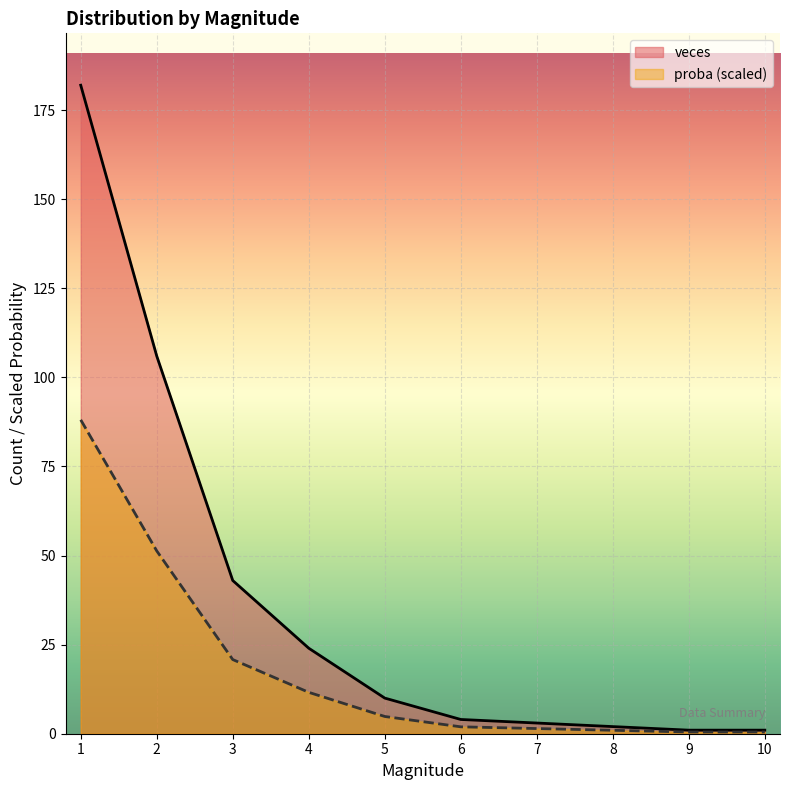

True or false: veces and proba cross at least once.

False